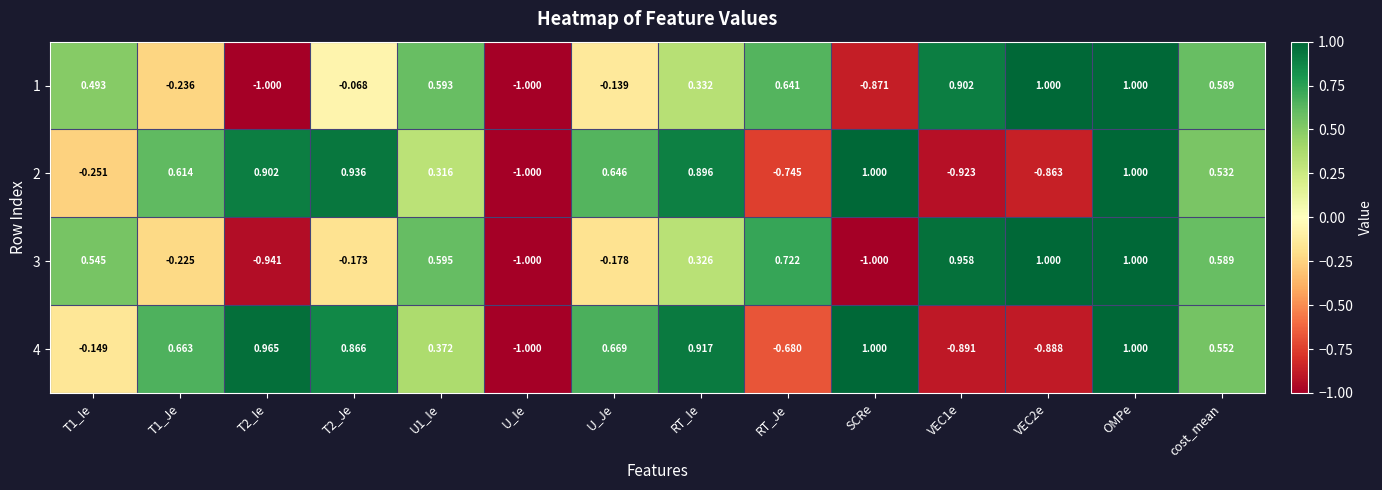

At which category is the sum across all series the highest?

OMPe